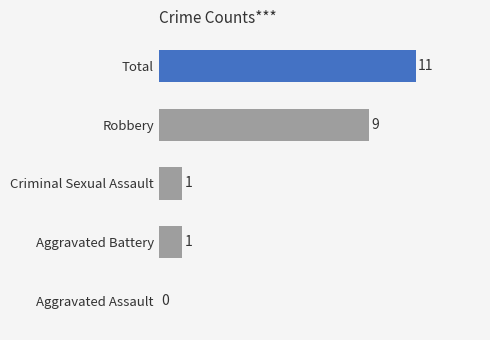

What is the change in value from Aggravated Assault to Total?

+11